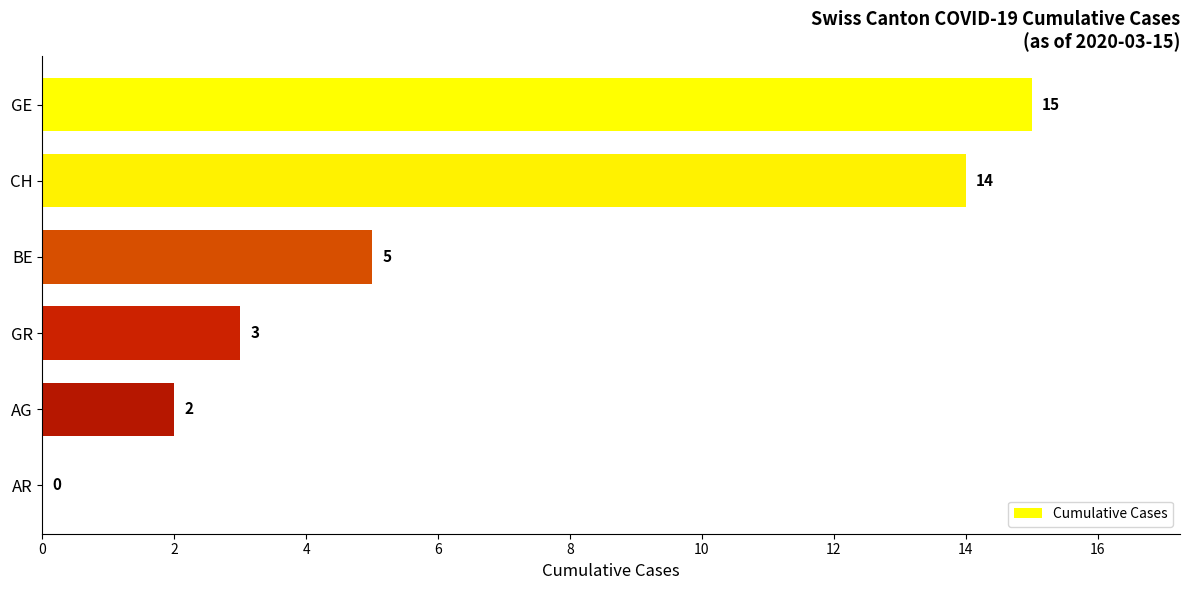

What is the sum of the values at GR and AG?

5